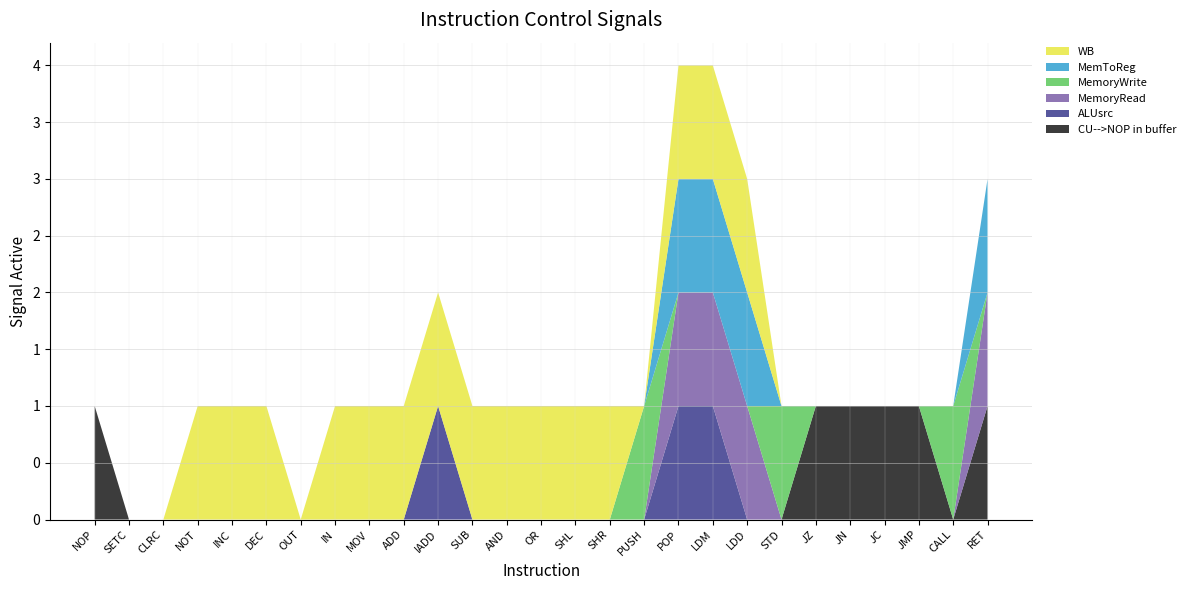

Reading left to right, transcribe all the data shown in this chart.

CU-->NOP in buffer: 1	0	0	0	0	0	0	0	0	0	0	0	0	0	0	0	0	0	0	0	0	1	1	1	1	0	1
ALUsrc: 0	0	0	0	0	0	0	0	0	0	1	0	0	0	0	0	0	1	1	0	0	0	0	0	0	0	0
MemoryRead: 0	0	0	0	0	0	0	0	0	0	0	0	0	0	0	0	0	1	1	1	0	0	0	0	0	0	1
MemoryWrite: 0	0	0	0	0	0	0	0	0	0	0	0	0	0	0	0	1	0	0	0	1	0	0	0	0	1	0
MemToReg: 0	0	0	0	0	0	0	0	0	0	0	0	0	0	0	0	0	1	1	1	0	0	0	0	0	0	1
WB: 0	0	0	1	1	1	0	1	1	1	1	1	1	1	1	1	0	1	1	1	0	0	0	0	0	0	0